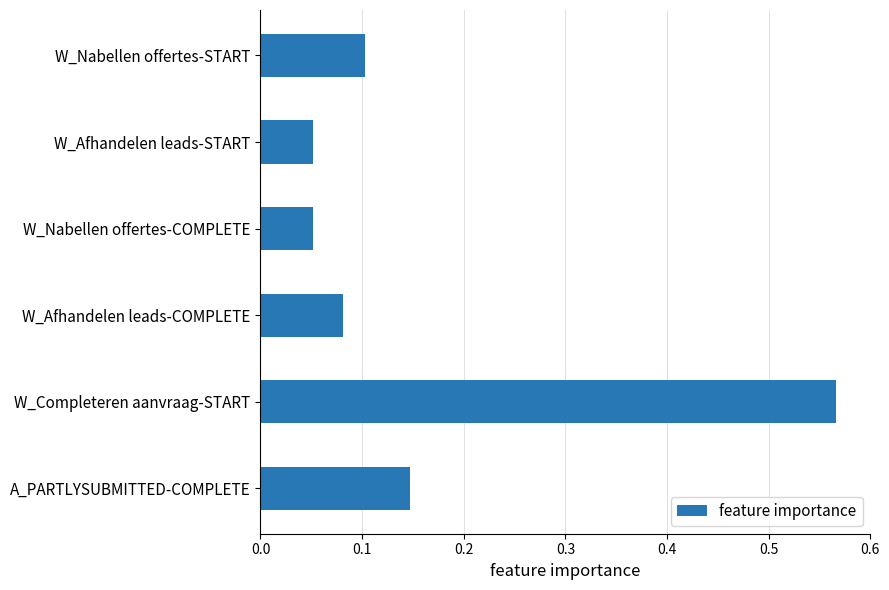

How many values are between 0 and 1?

6